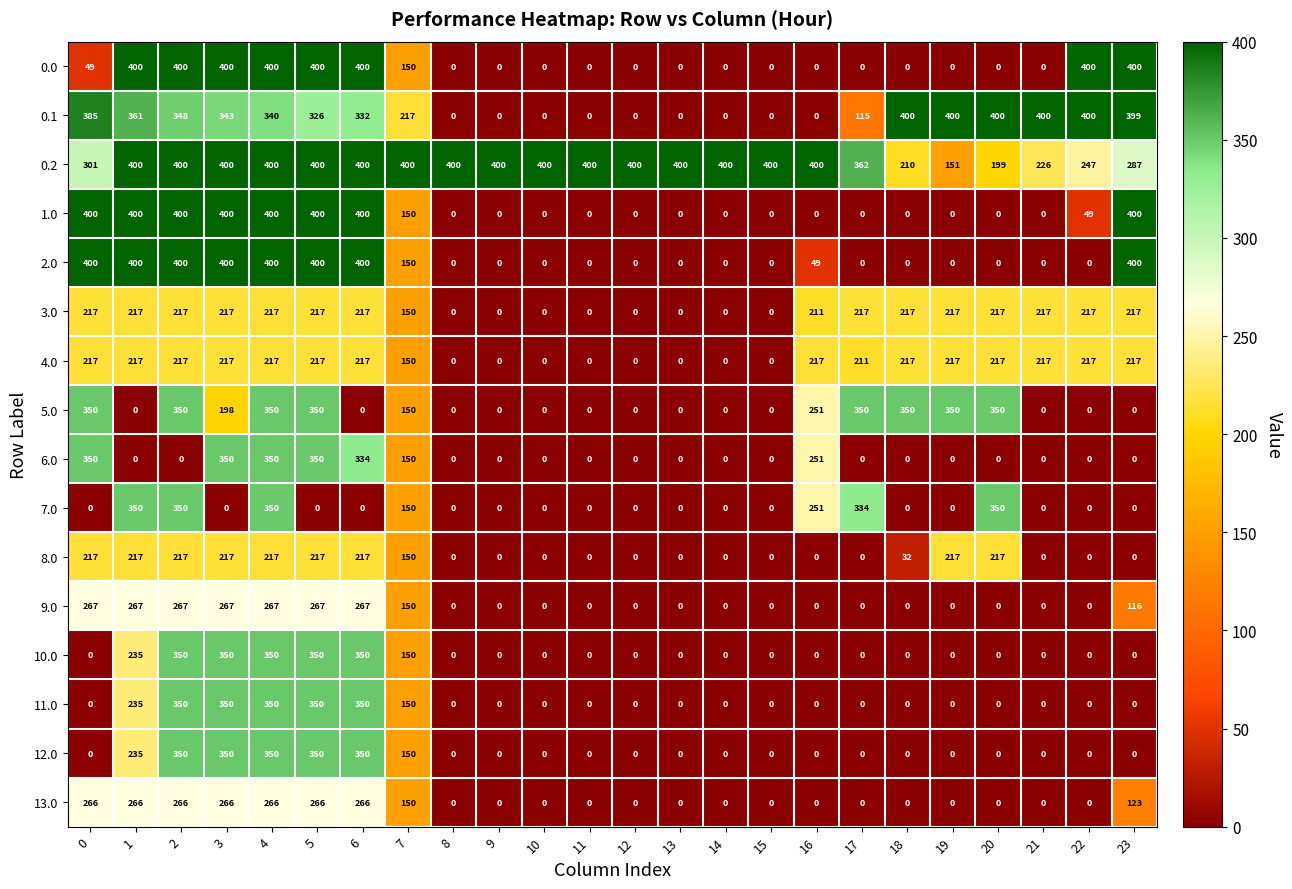

Is it true that 0.1 equals 189 at 21?

False